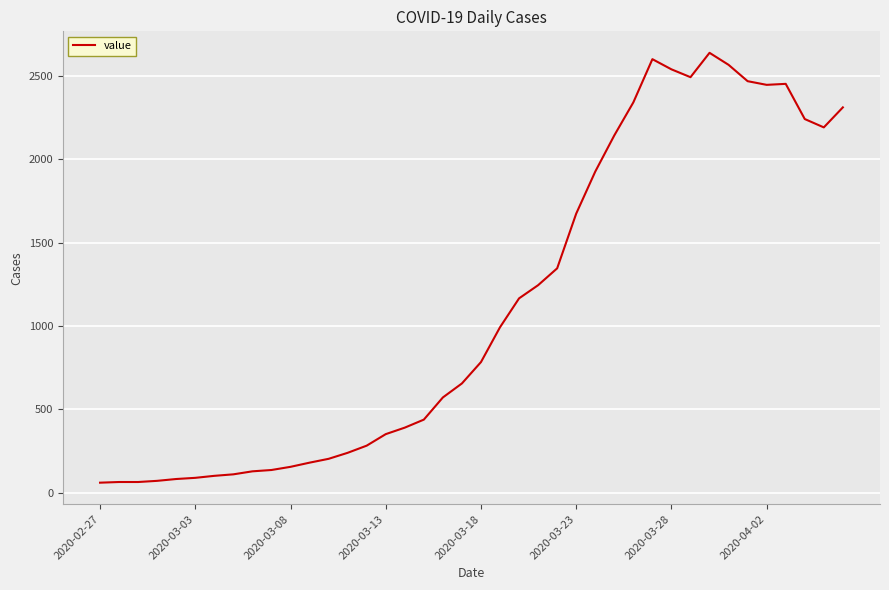

How many distinct data groups are displayed?

1